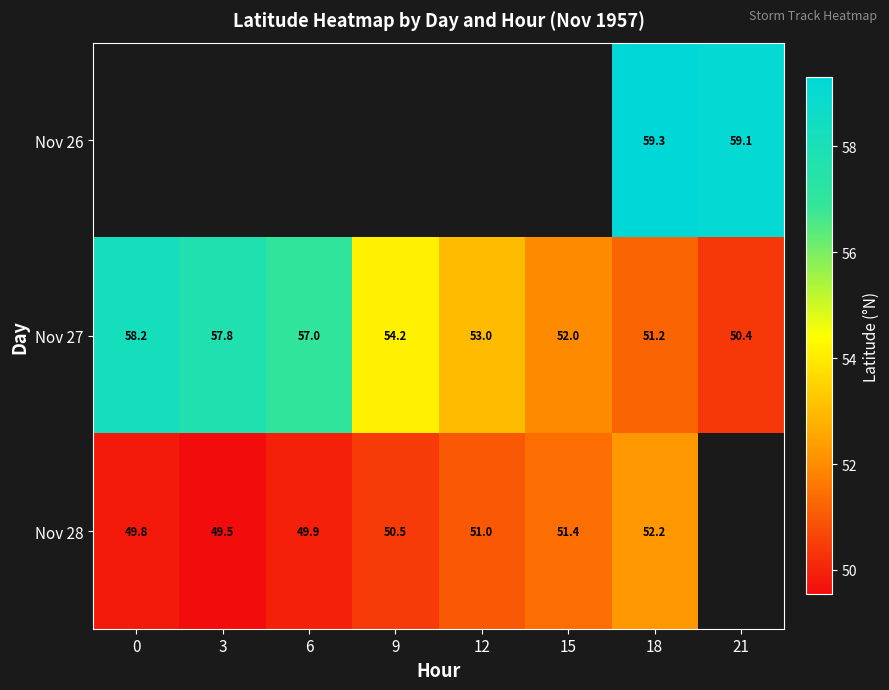

Is the value of Nov 27 at 15 greater than the value of Nov 26 at 18?

No